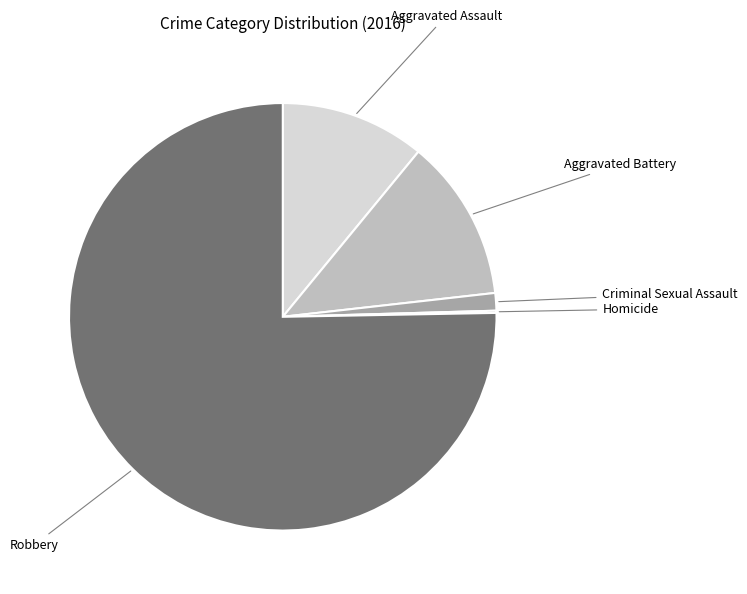

What is the largest slice in the pie chart?

Robbery